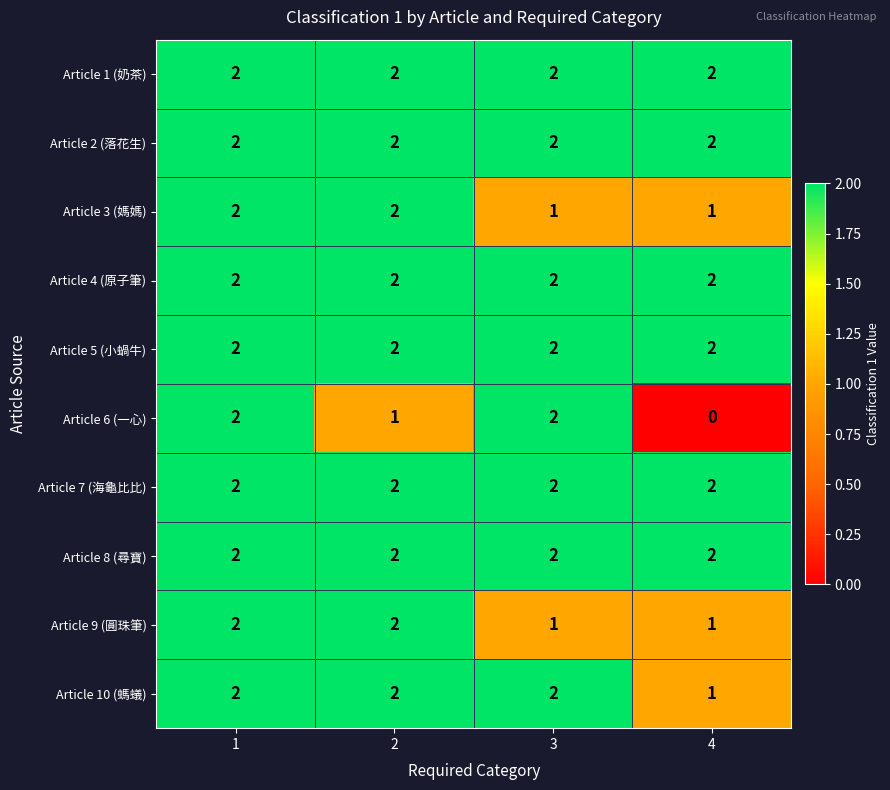

Which label corresponds to the smallest value in the chart?

4